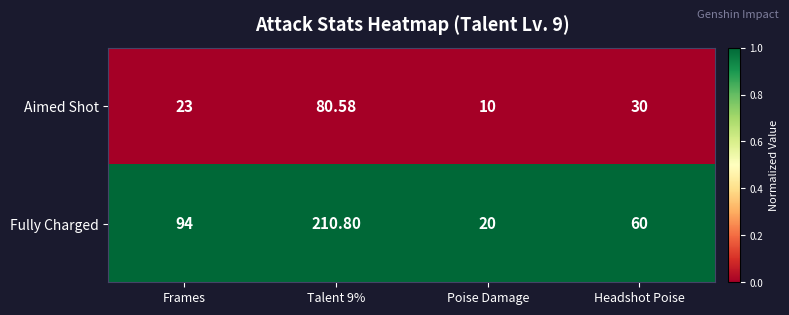

Which series has the largest range (max minus min)?

Fully Charged